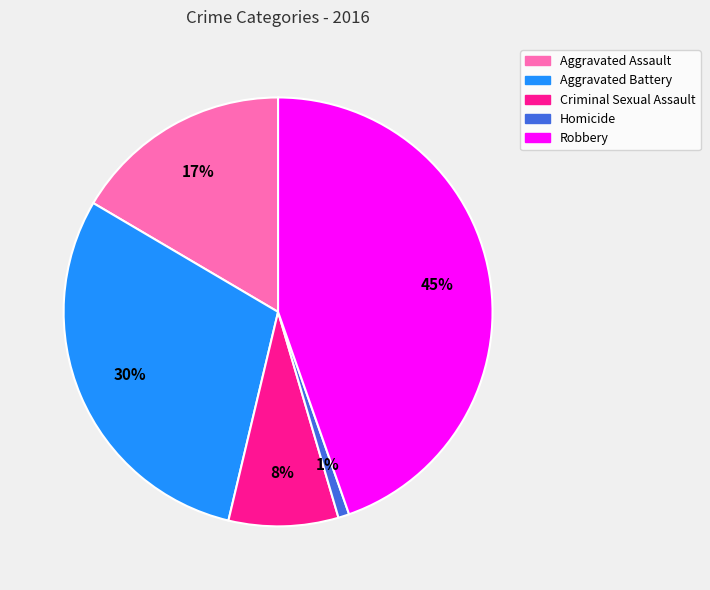

How many segments does this pie chart have?

5